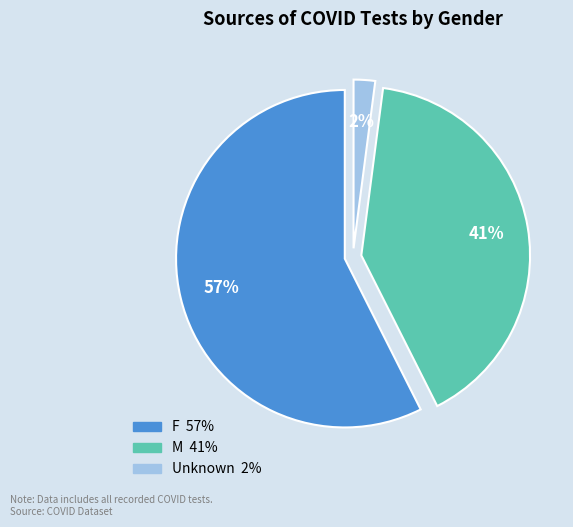

Count the number of slices in the pie.

3